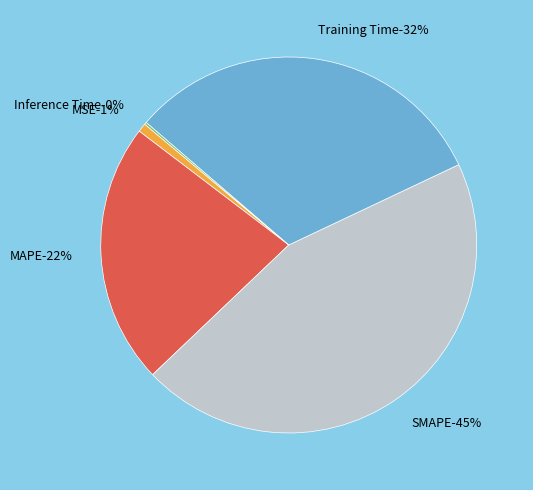

Count the number of slices in the pie.

5